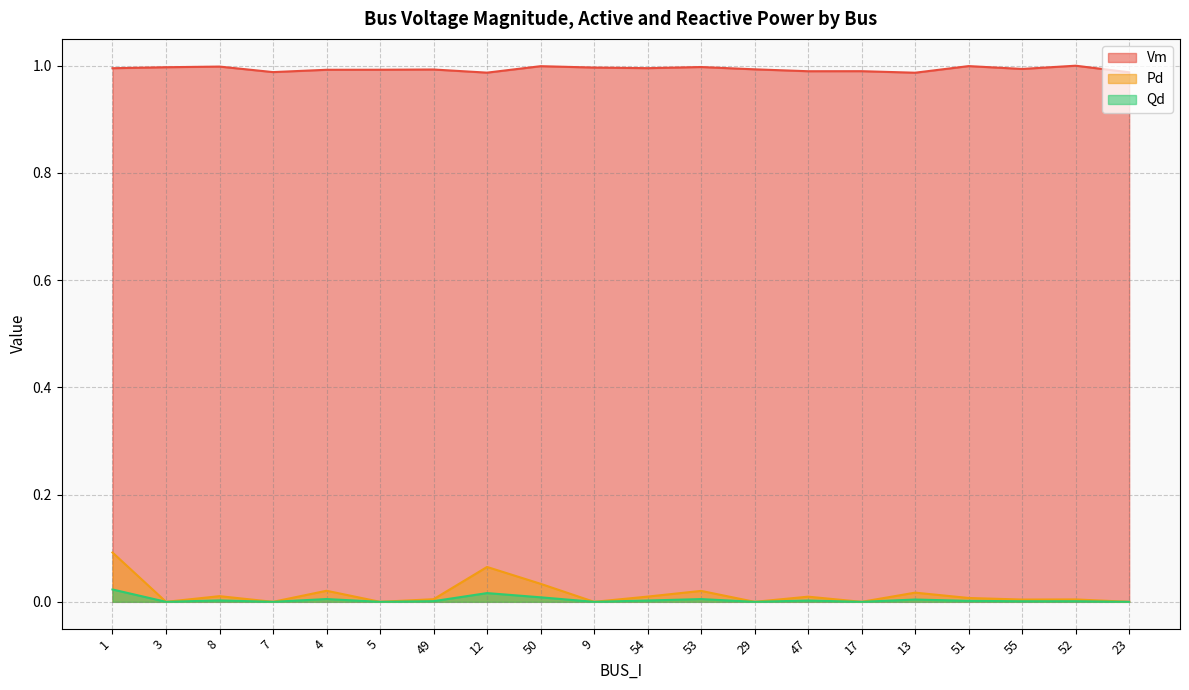

True or false: Pd and Vm intersect in this chart.

False